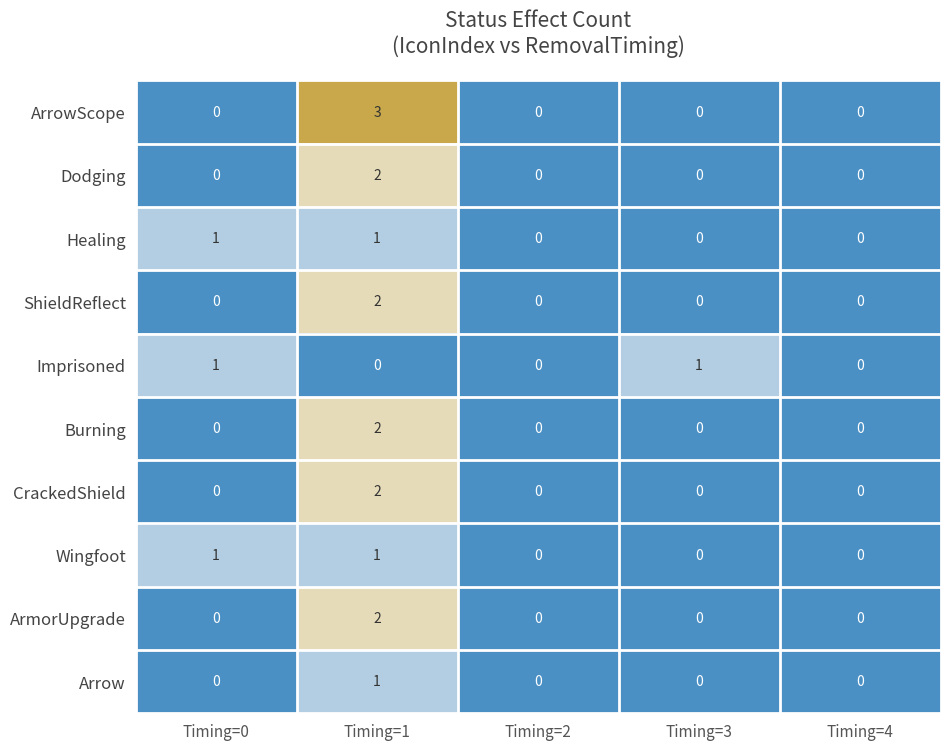

True or false: Healing has a value of -1 at Timing=3.

False